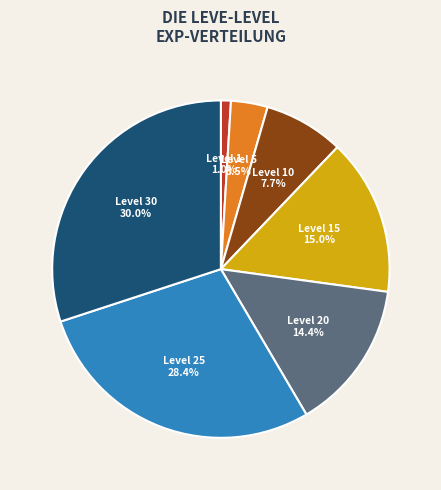

To the nearest percent, what is the difference between the largest and smallest slice percentages?

29%